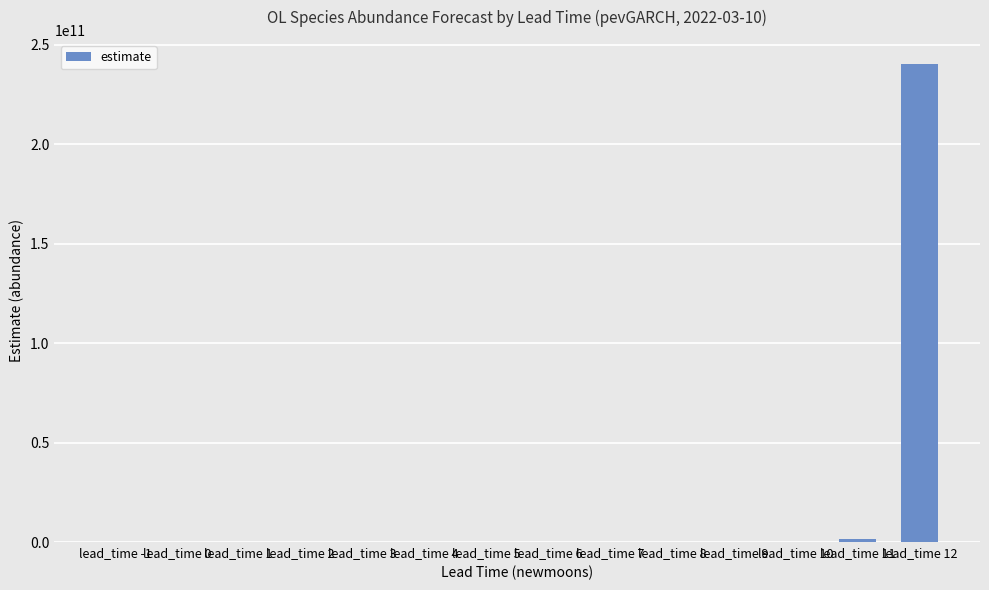

Read the value at lead_time 1.

0.4